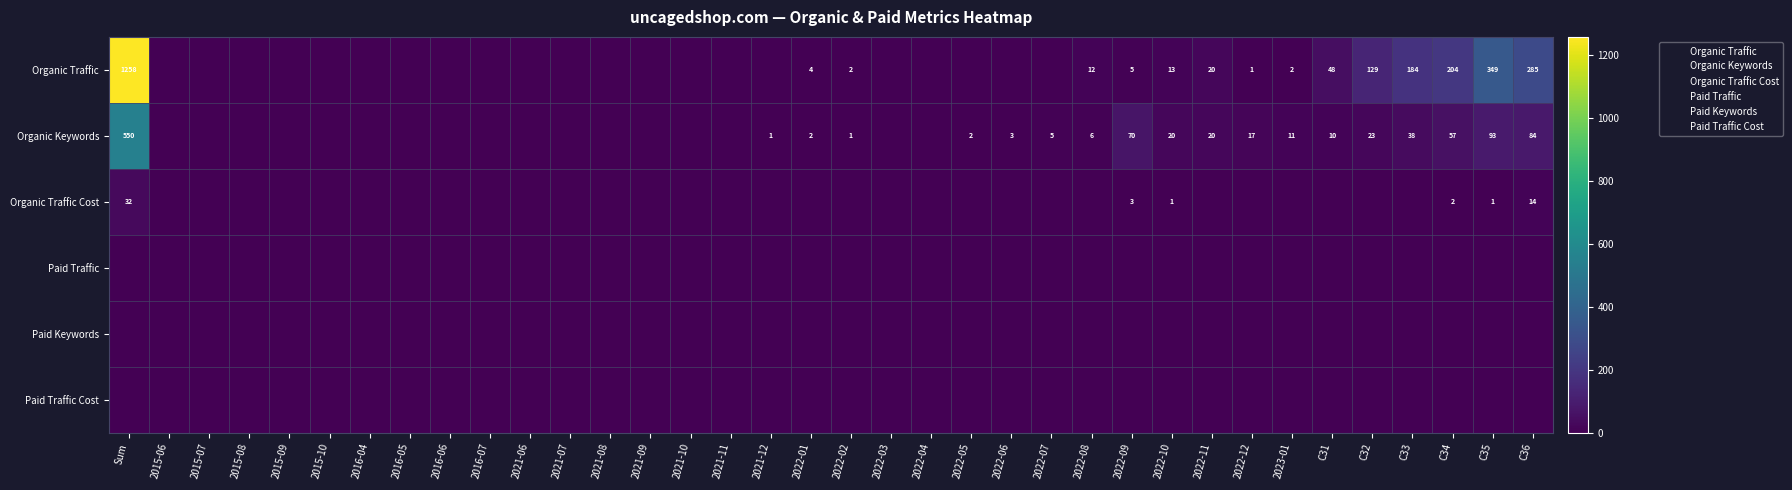

Rank the categories by Paid Keywords value from highest to lowest.

Sum, 2015-06, 2015-07, 2015-08, 2015-09, 2015-10, 2016-04, 2016-05, 2016-06, 2016-07, 2021-06, 2021-07, 2021-08, 2021-09, 2021-10, 2021-11, 2021-12, 2022-01, 2022-02, 2022-03, 2022-04, 2022-05, 2022-06, 2022-07, 2022-08, 2022-09, 2022-10, 2022-11, 2022-12, 2023-01, C31, C32, C33, C34, C35, C36